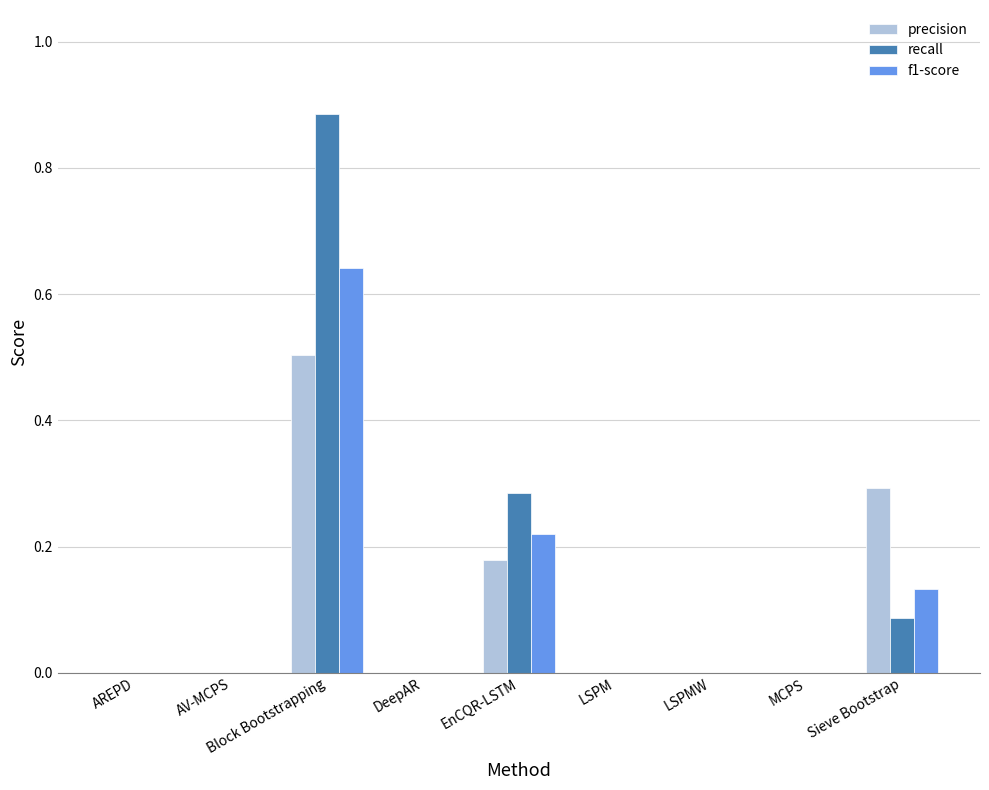

At which category does the chart reach its peak across all series?

Block Bootstrapping